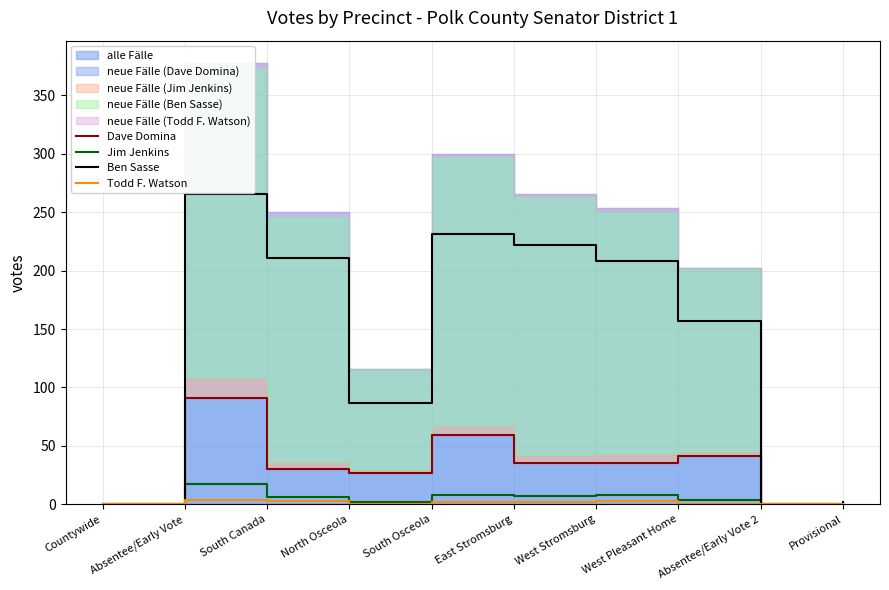

Reading left to right, extract all data points from this chart.

Dave Domina: 0	91	30	27	59	35	35	41	0	0
Jim Jenkins: 0	17	6	2	8	7	8	4	0	0
Ben Sasse: 0	266	211	87	231	222	208	157	0	2
Todd F. Watson: 0	4	3	0	2	2	3	0	0	0